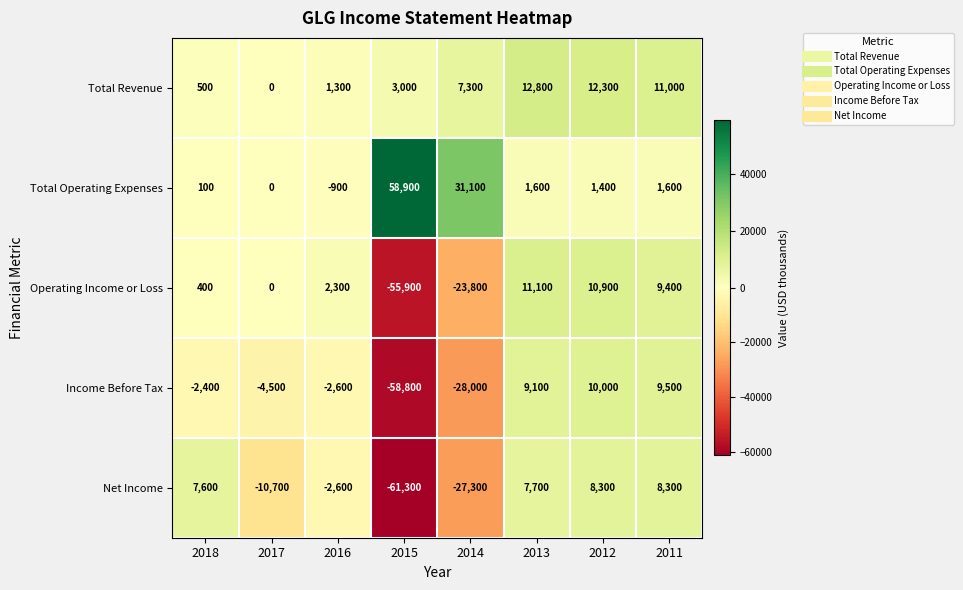

Which series changed the most between 2017 and 2015?

Total Operating Expenses